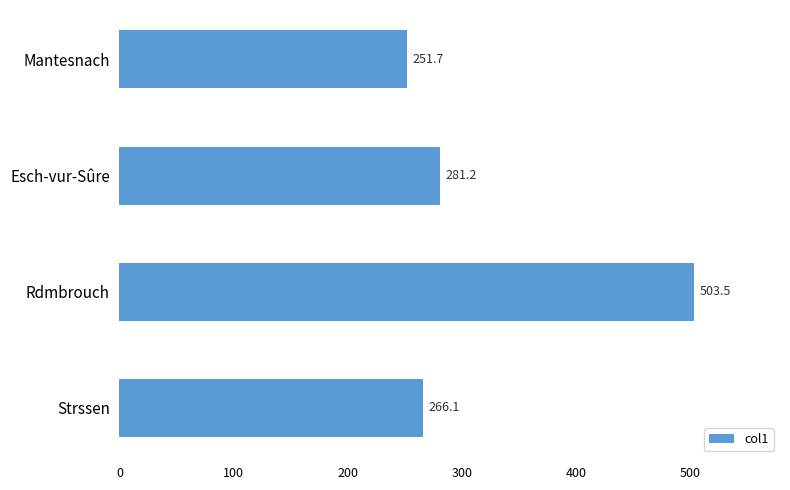

The value at Mantesnach is 251.7. True or false?

True